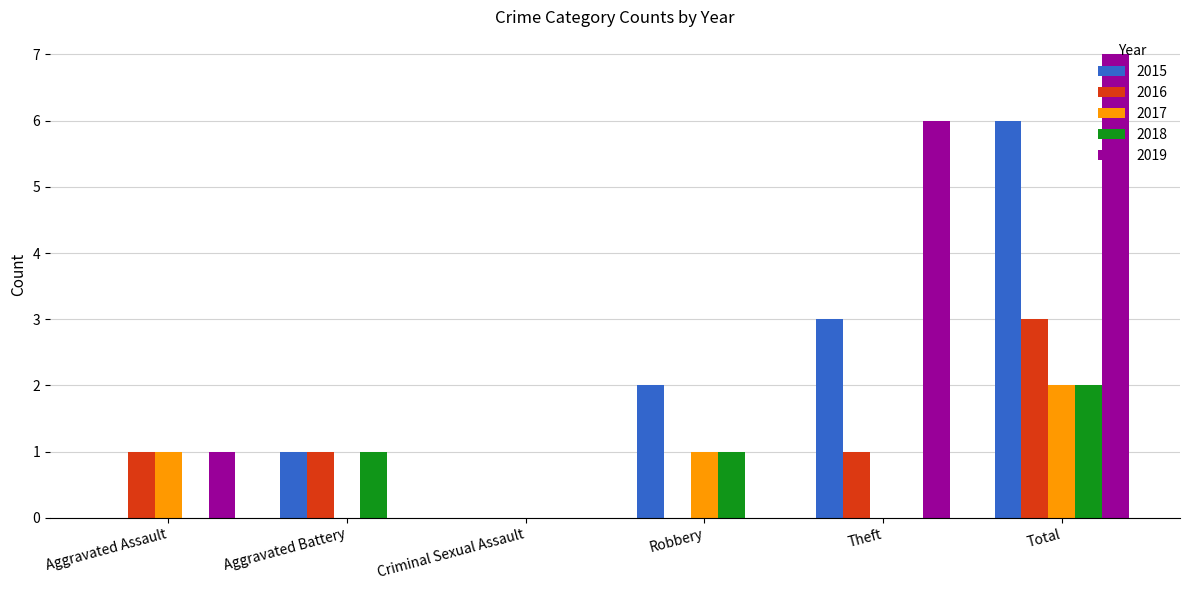

The value of 2015 at Robbery is 1. True or false?

False